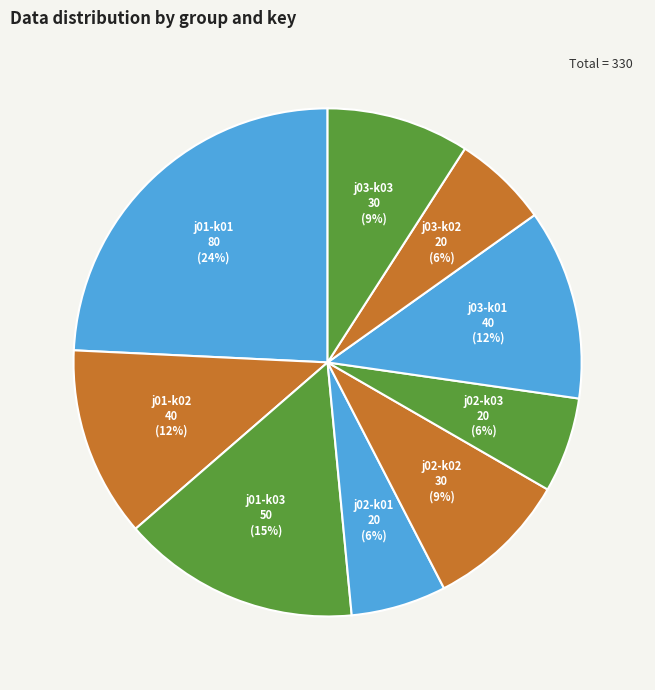

Is j02-k01 the majority of the pie?

No